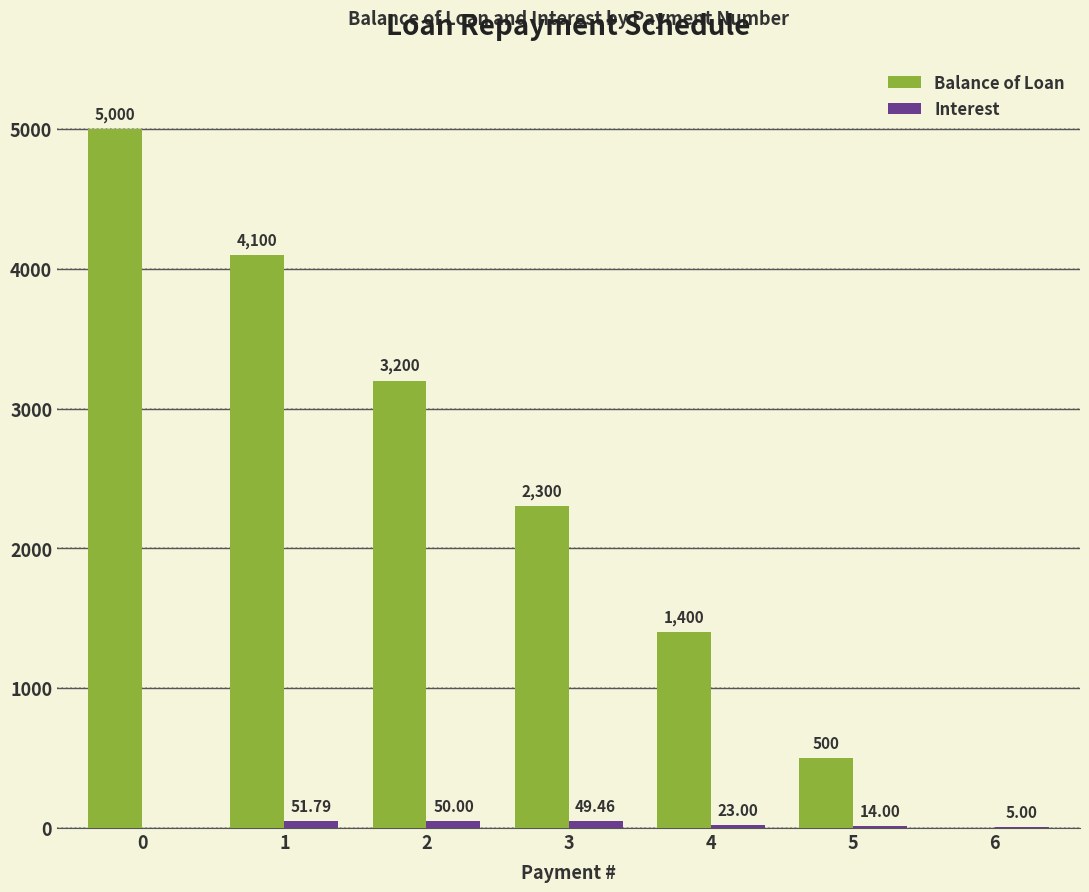

Which series has the largest total across all categories?

Balance of Loan